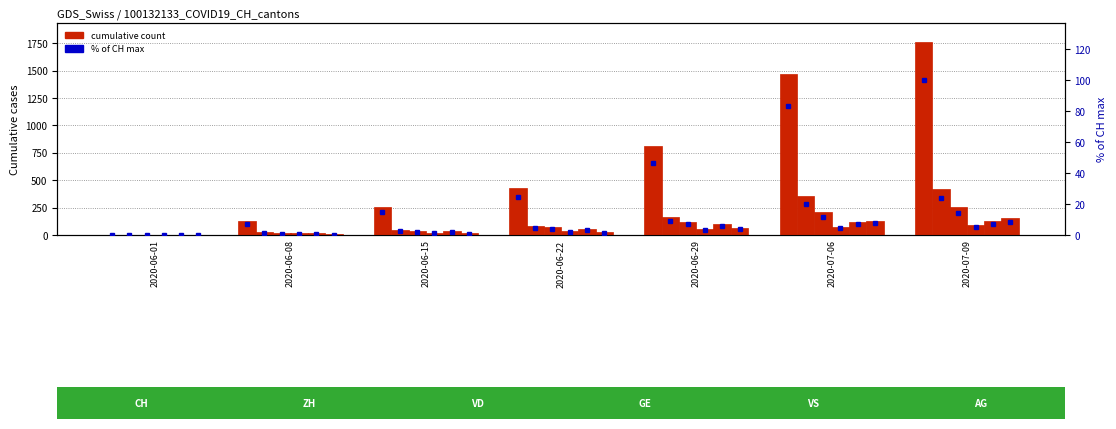

What is the difference between the maximum and minimum values in the VS series?

127